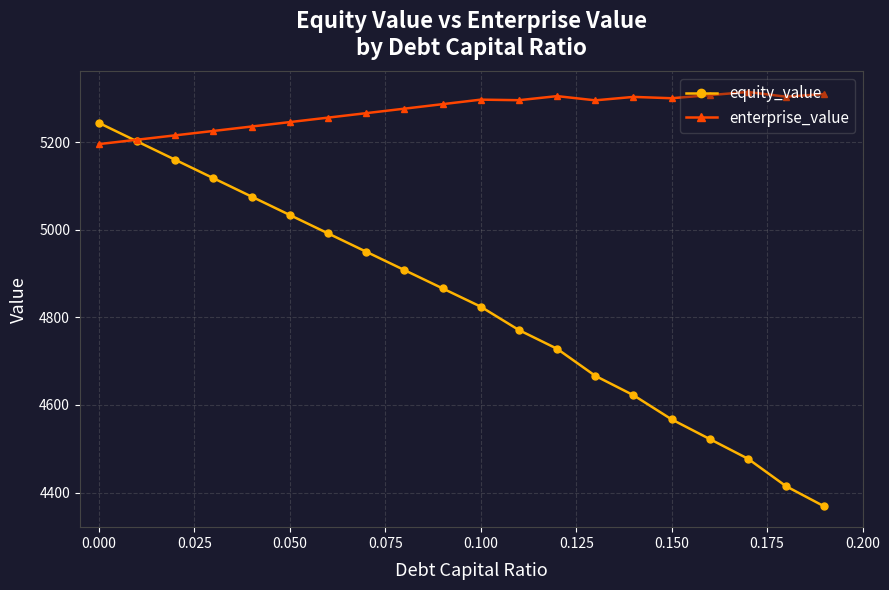

What is the value of the equity_value point at the 17th from the left?

4522.2